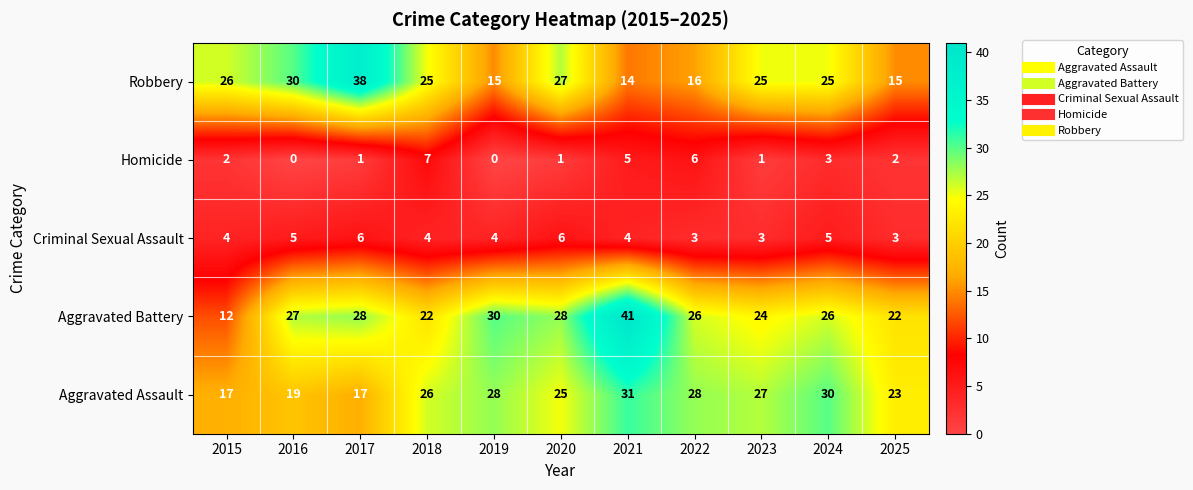

Rank the series at 2024 from lowest to highest value.

Homicide, Criminal Sexual Assault, Robbery, Aggravated Battery, Aggravated Assault